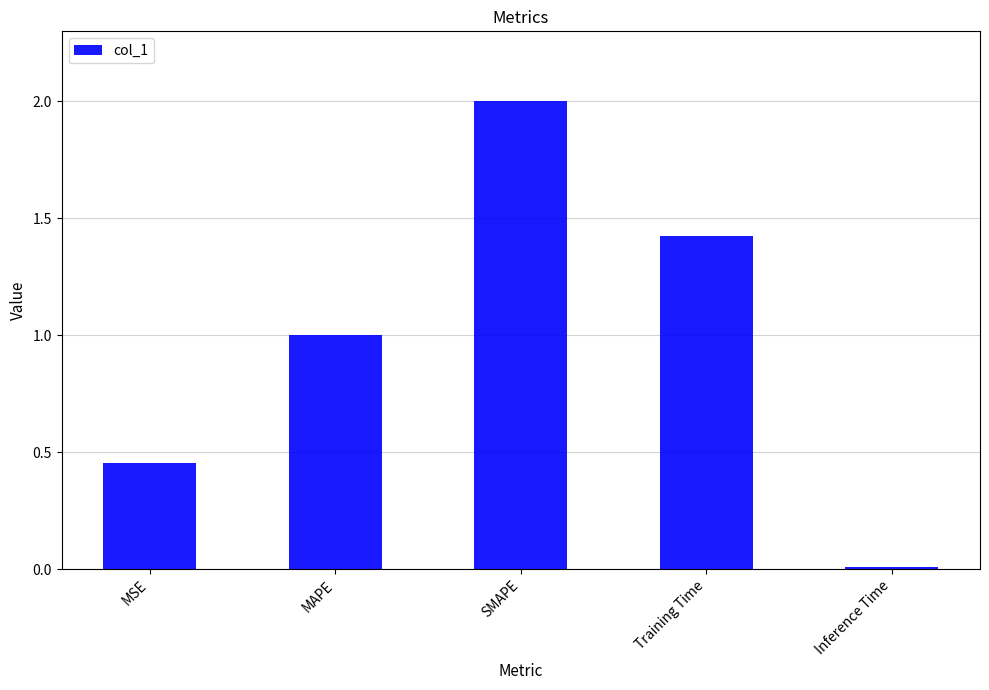

List the labels in order of value, smallest first.

Inference Time, MSE, MAPE, Training Time, SMAPE